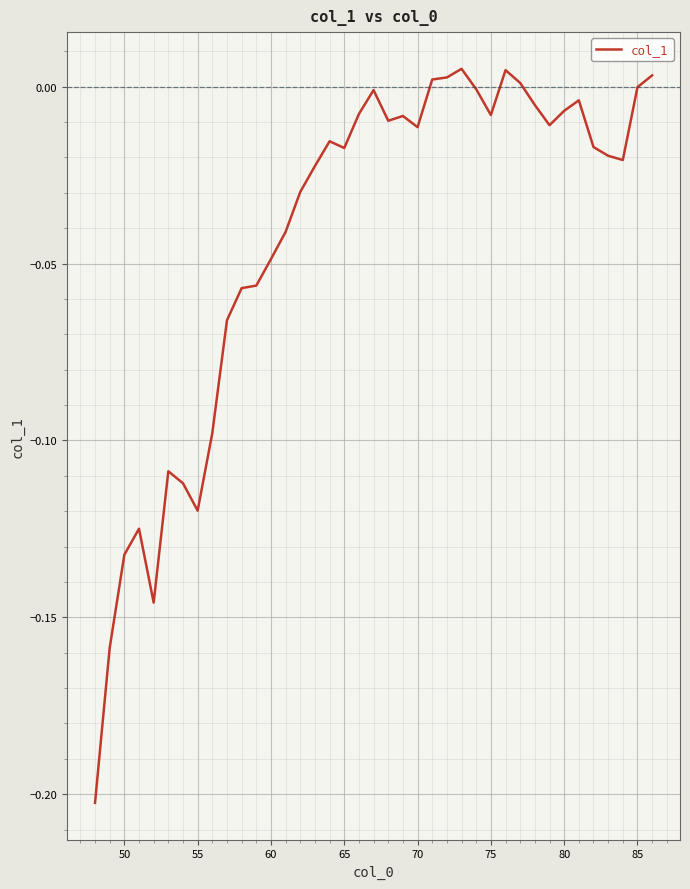

True or false: there are more than 0 points higher than both neighbors.

True